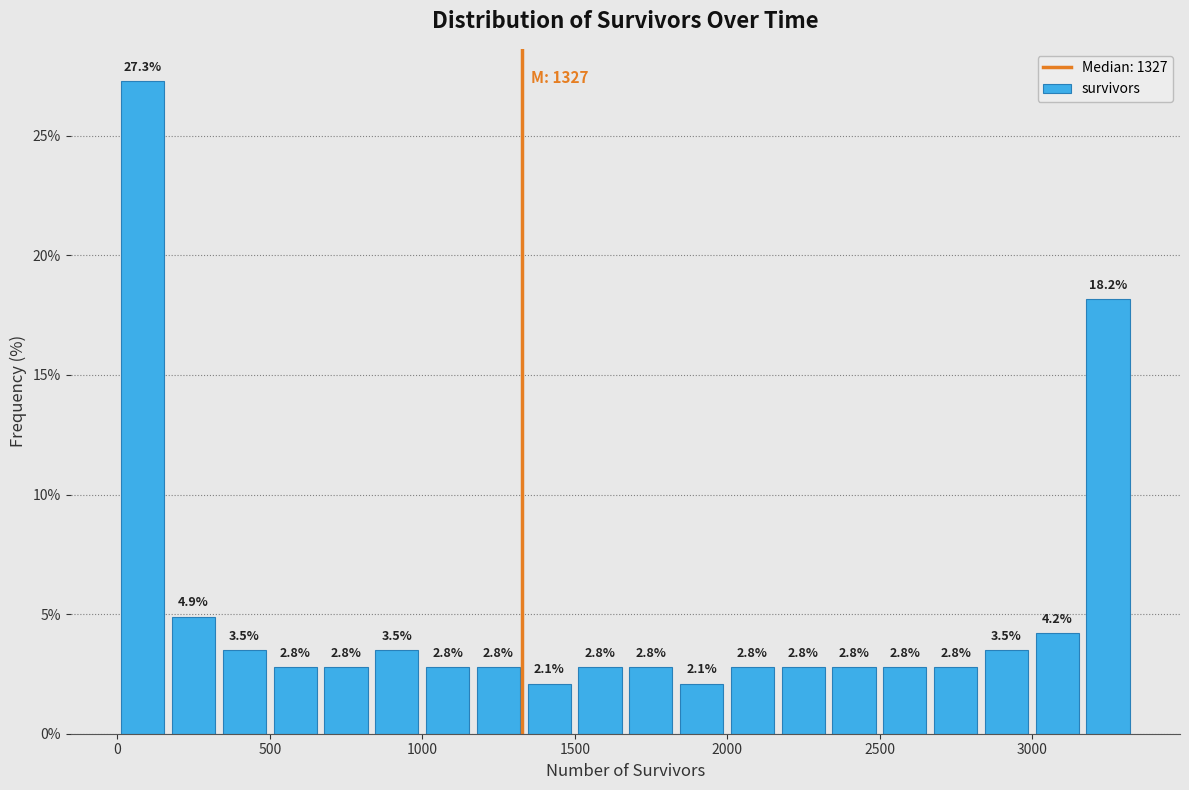

Around what value on the x-axis is the tallest bar? Give the approximate position of its centre, as read against the axis.

100